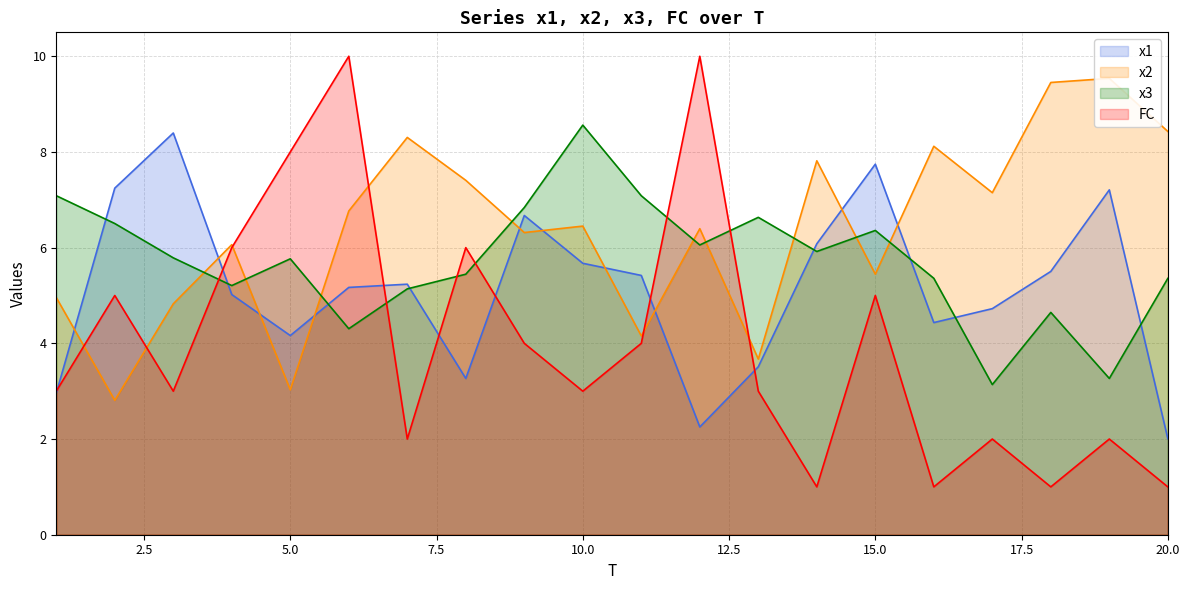

Where is the first local minimum for FC?

3